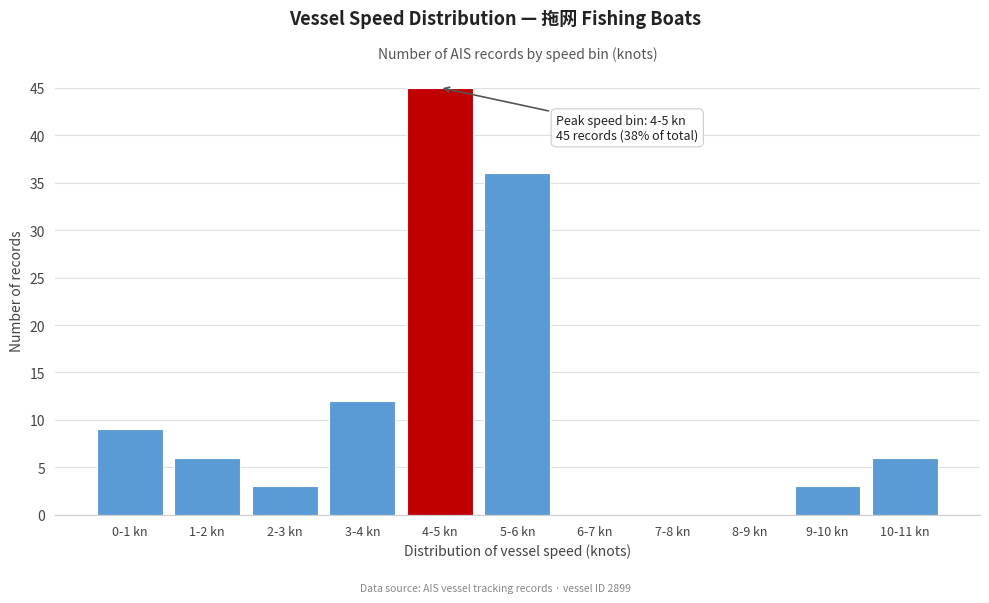

Reading left to right, list all the values displayed in this chart.

0-1 kn=9	1-2 kn=6	2-3 kn=3	3-4 kn=12	4-5 kn=45	5-6 kn=36	6-7 kn=0	7-8 kn=0	8-9 kn=0	9-10 kn=3	10-11 kn=6